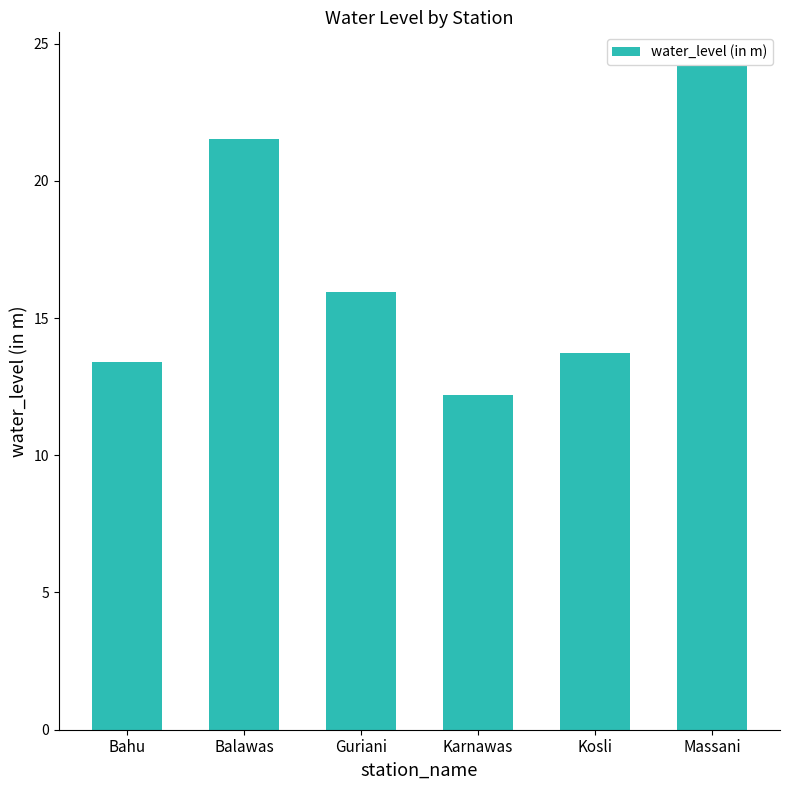

What is the minimum value shown in the chart?

12.2